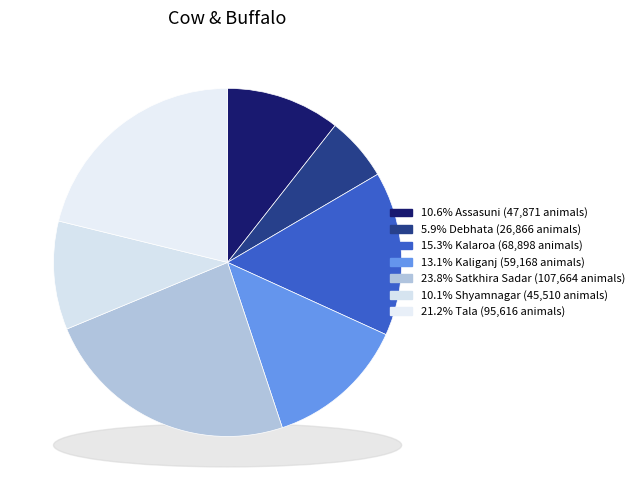

How many slices are in this pie chart?

7